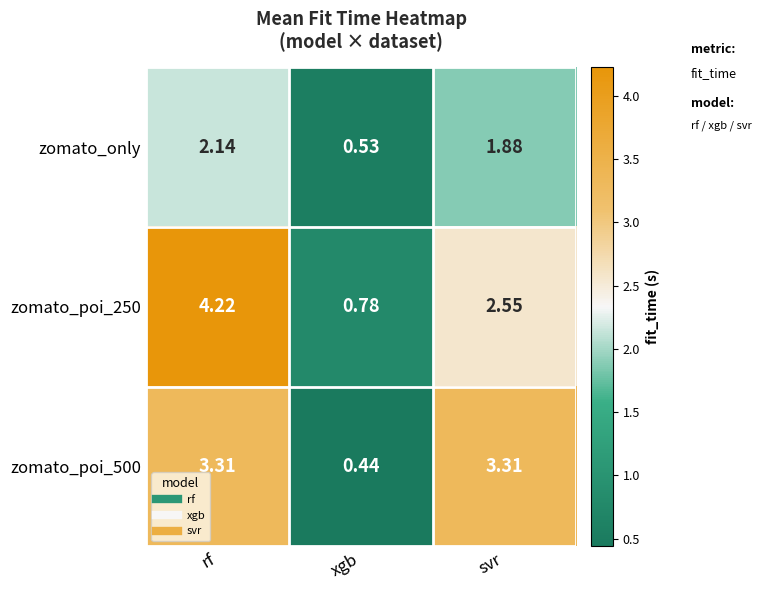

Where does the zomato_poi_250 series first go above 2?

rf